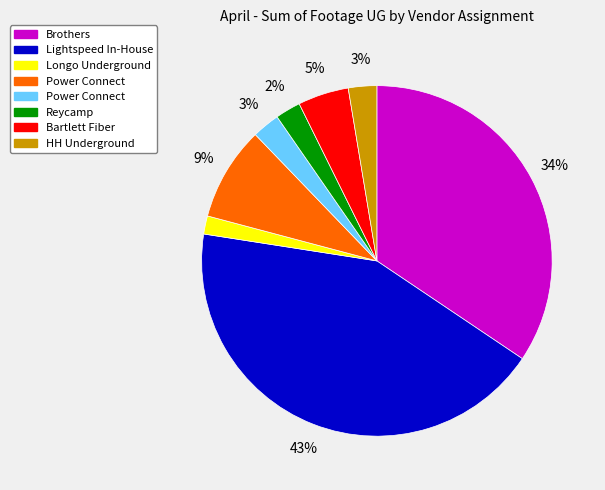

To the nearest percent, what is the difference between the largest and smallest slice percentages?

41%